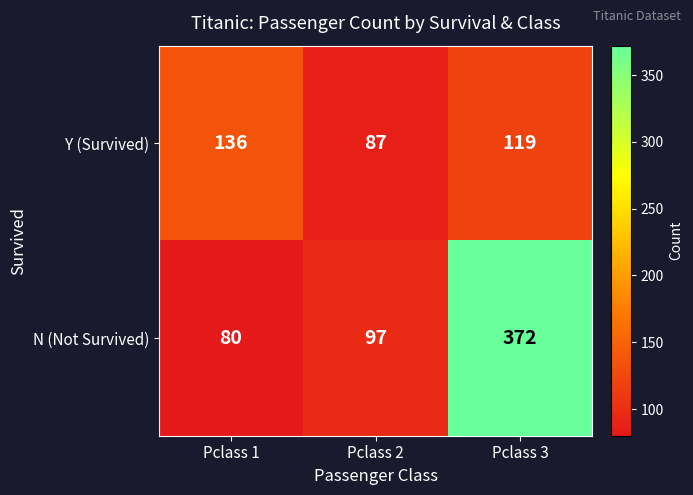

What is the spread (max minus min) of values at Pclass 1?

56